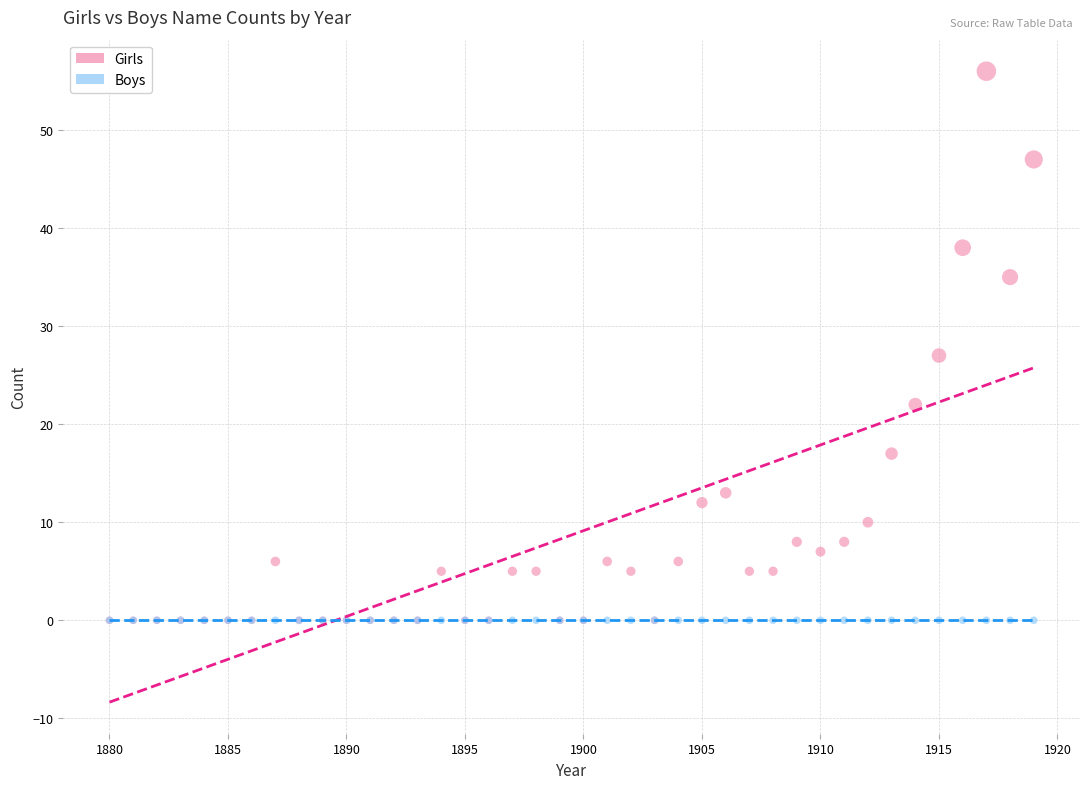

Across all series, what Y value is closest to 28?

27